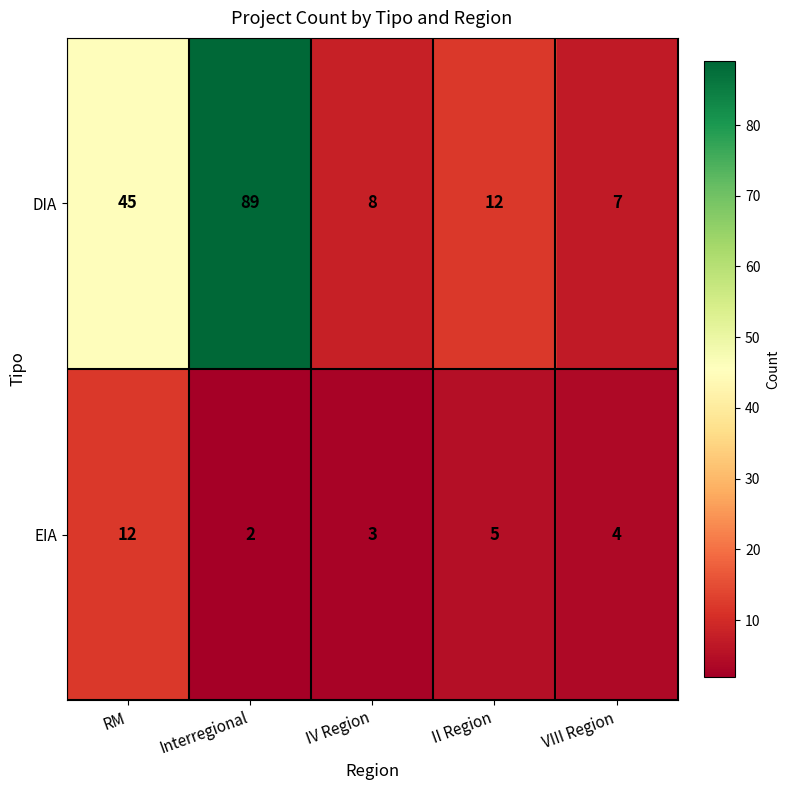

Where does the EIA series first go above 4?

RM